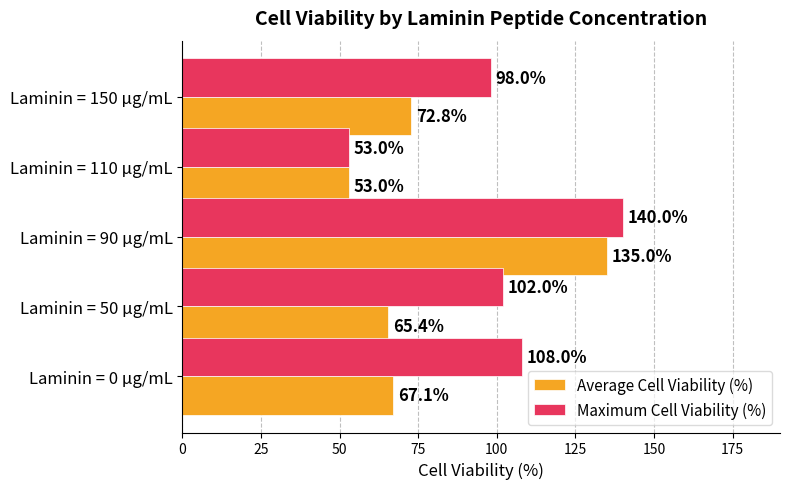

Count the number of data series in this chart.

2